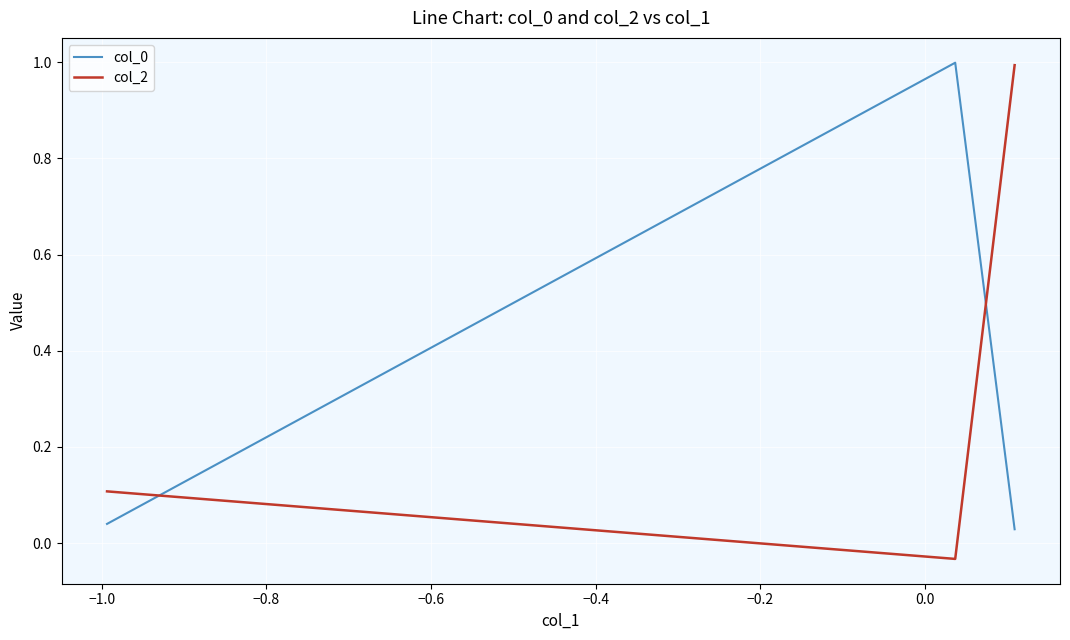

At how many categories does at least one series exceed 0?

3